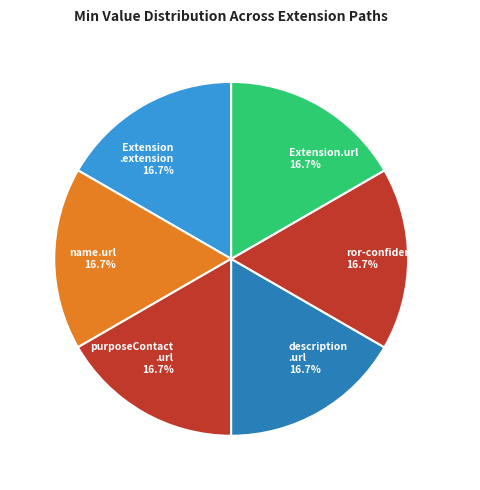

Is there any slice that represents more than half of the pie?

No